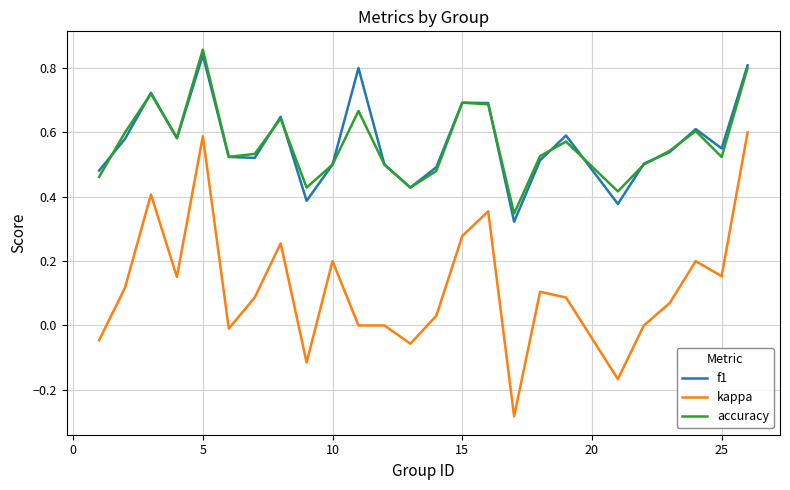

Does the chart display data point markers on the line(s)?

No